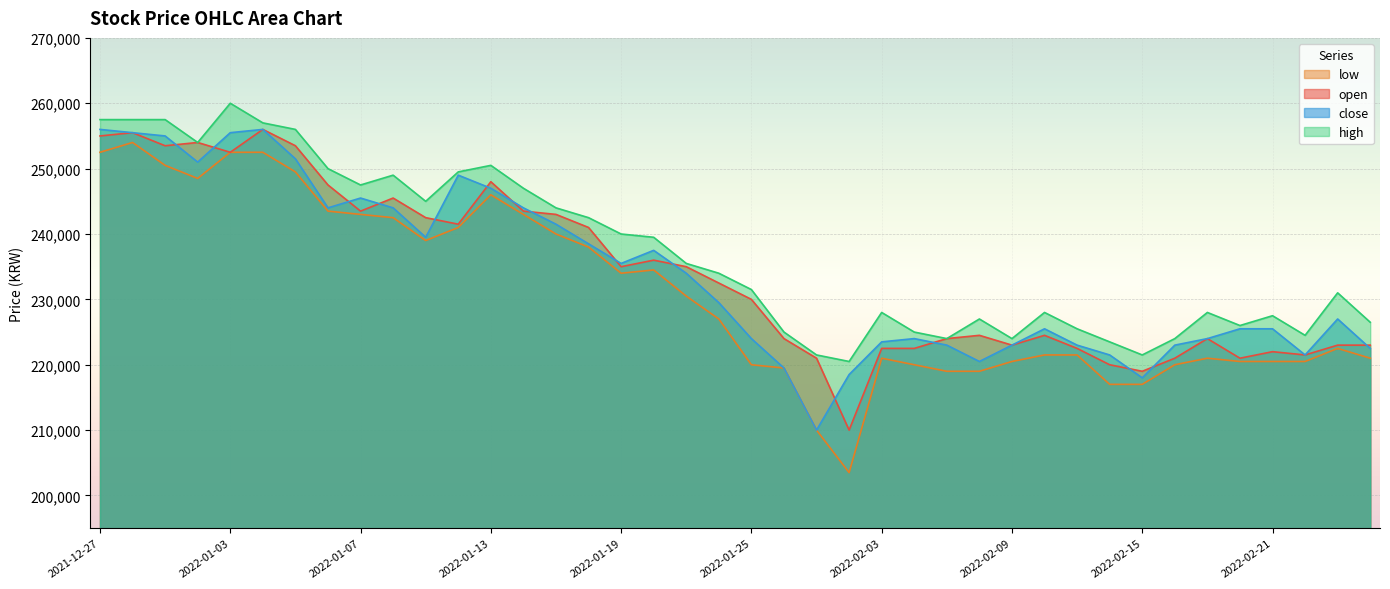

True or false: open and high intersect in this chart.

False